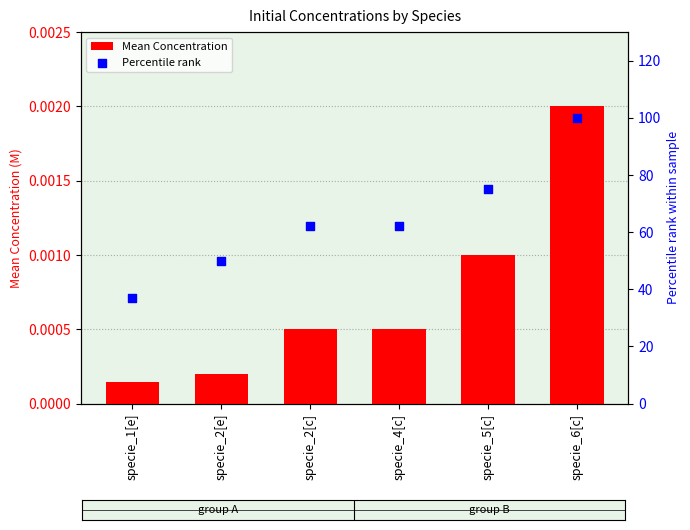

What are all the series names shown in the legend?

Mean Concentration, Percentile rank